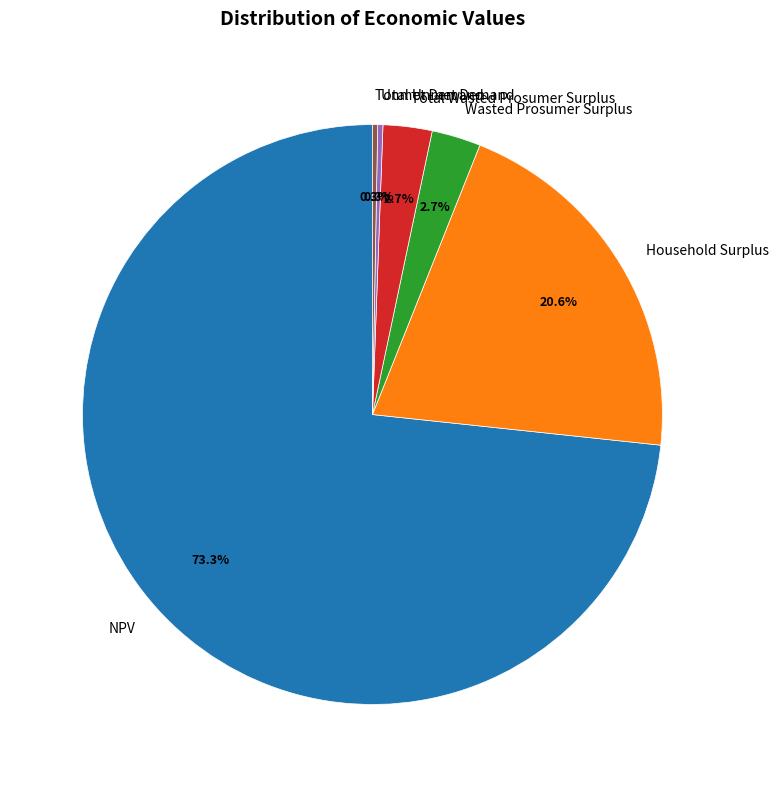

Which category has the biggest portion of the pie?

NPV